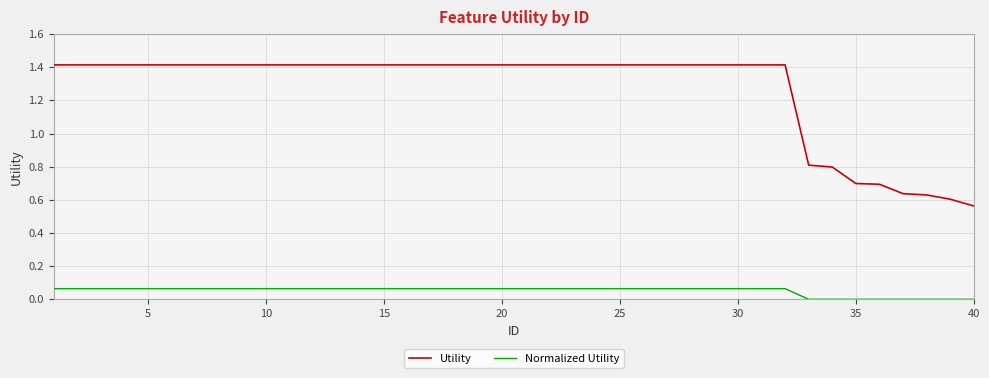

What is the sum of all Normalized Utility values?

2.1